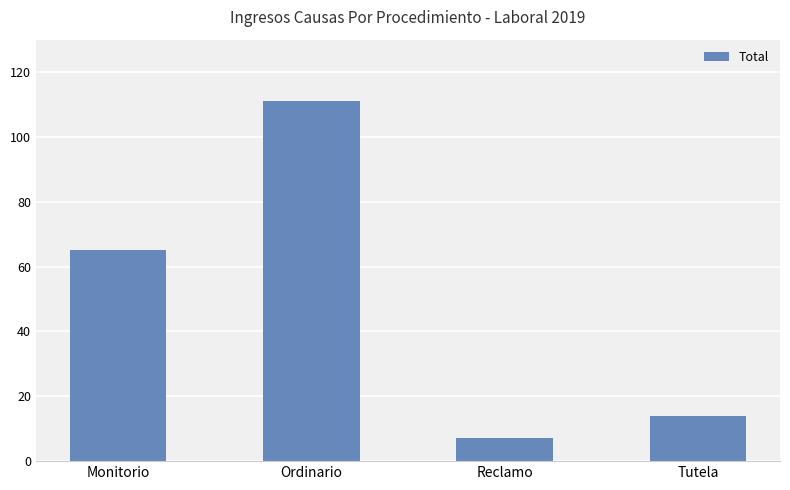

Is it true that the value at Reclamo is 7?

True